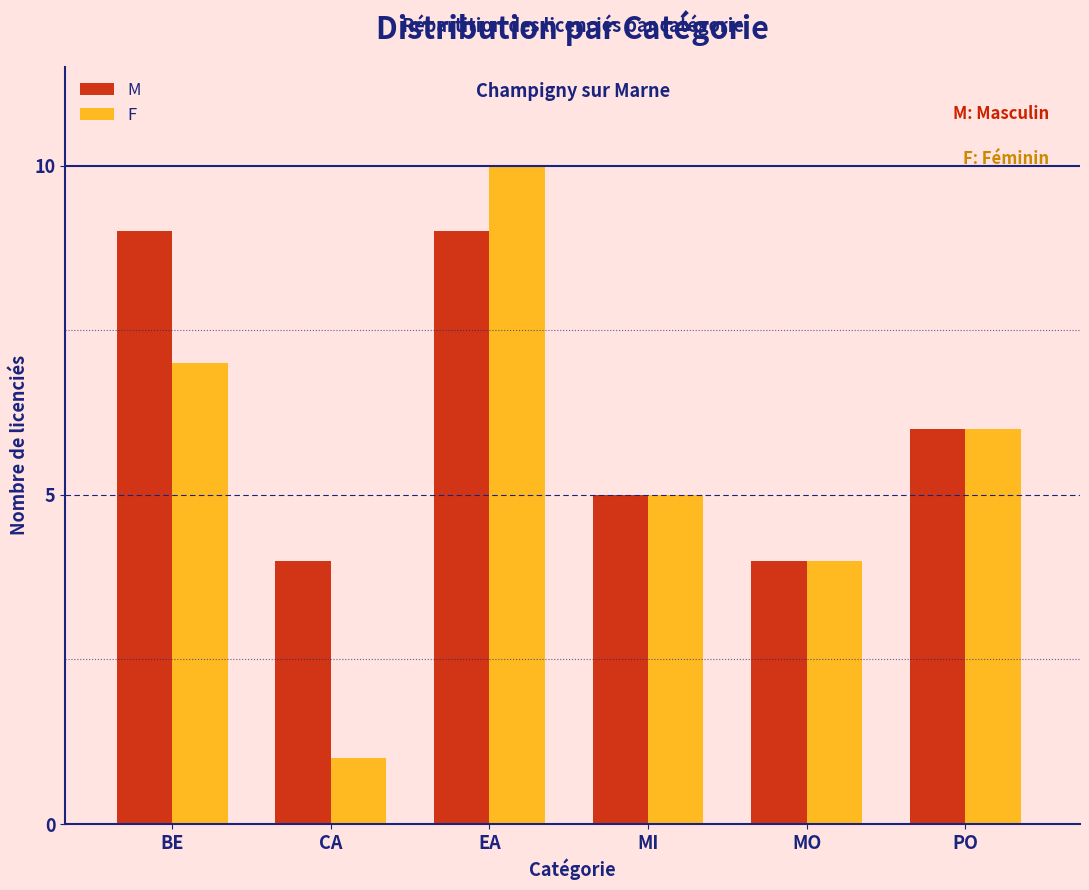

Reading left to right, what are all the values shown in this chart?

M: 9	4	9	5	4	6
F: 7	1	10	5	4	6